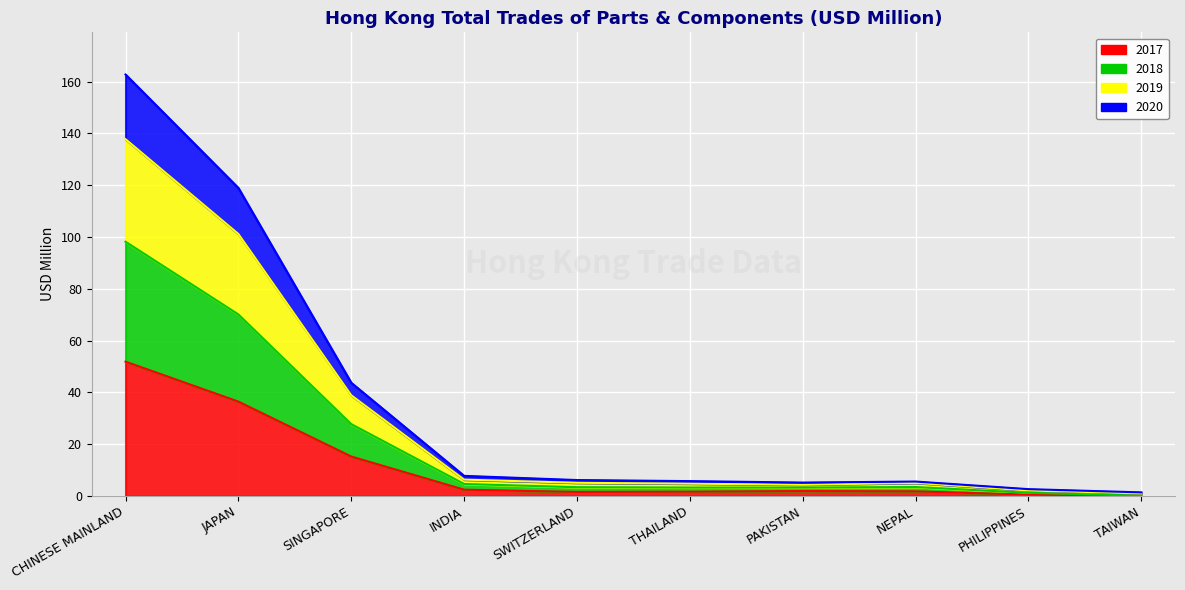

Where does the 2020 series first go above 3?

CHINESE MAINLAND